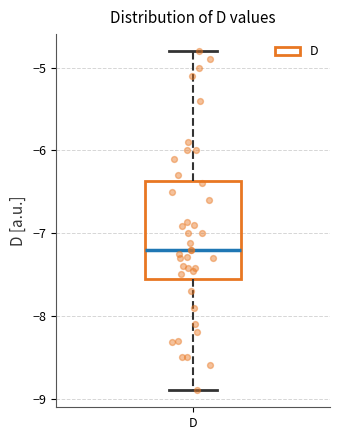

Read this box plot against the y-axis: the position of the median line, the range covered by the box, and the ends of both whiskers. The values are not printed on the chart, so give them approximately, as read against the axis.

median -7.2, box -7.5 to -6.4, whiskers -8.9 to -4.8